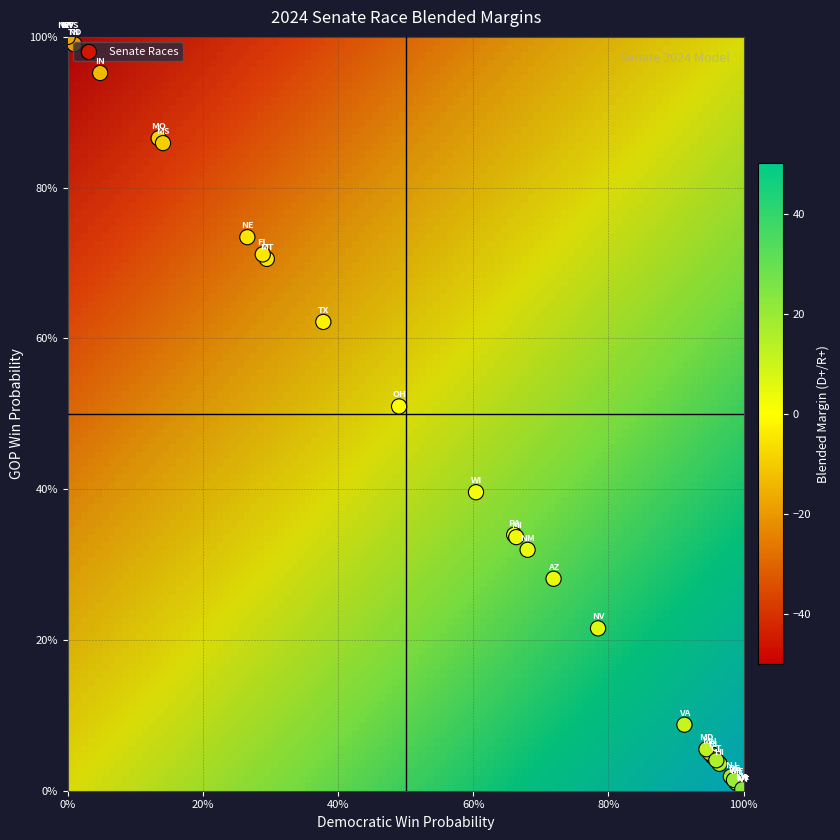

What is the average value of the gop_prob series?

0.4